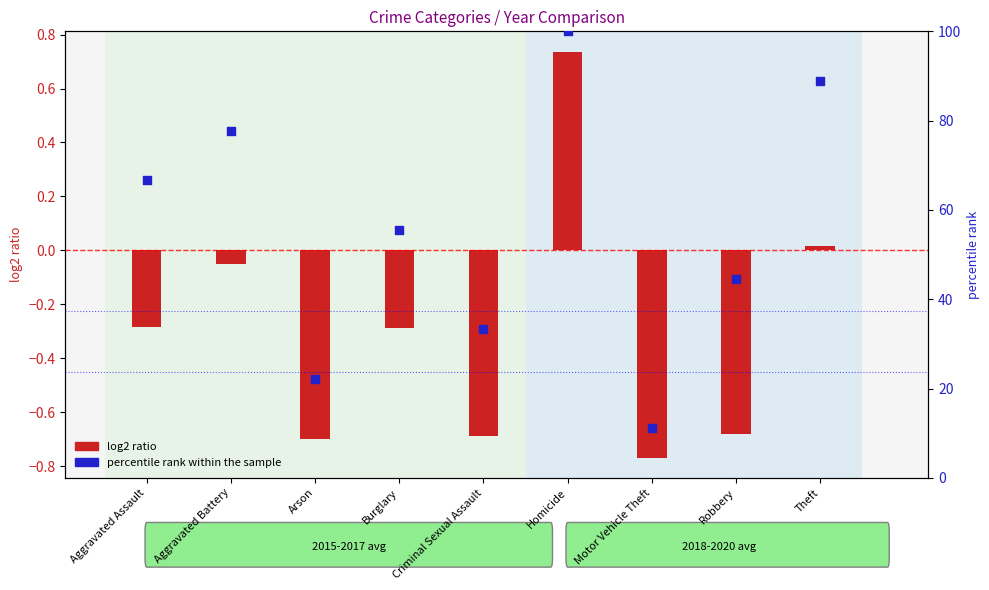

What is the change in value from Aggravated Battery to Burglary?

-22.2